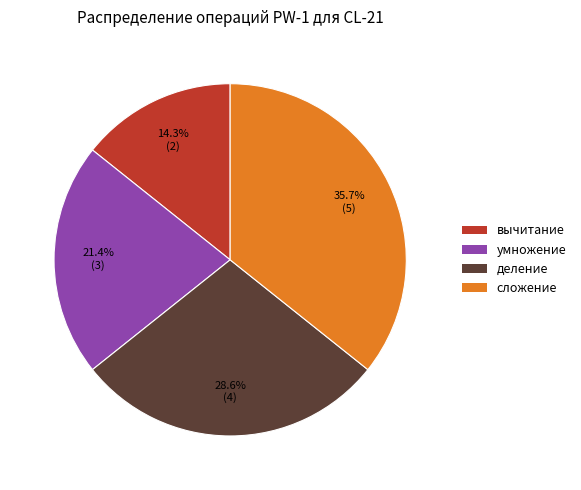

The деление slice represents 29% of the pie. True or false?

True